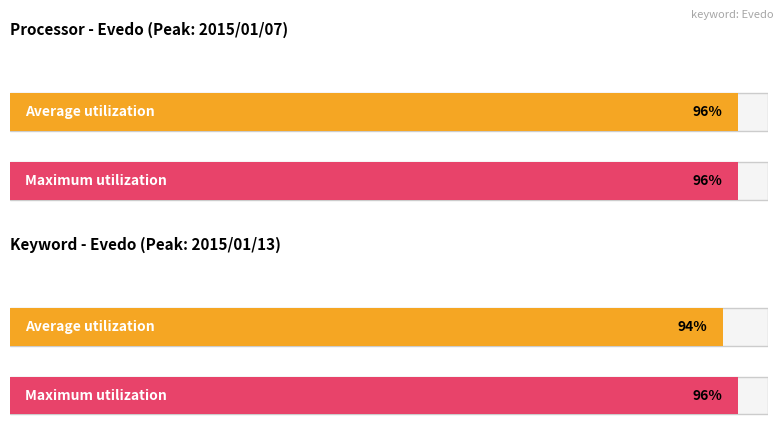

At how many categories does at least one series exceed 60?

2